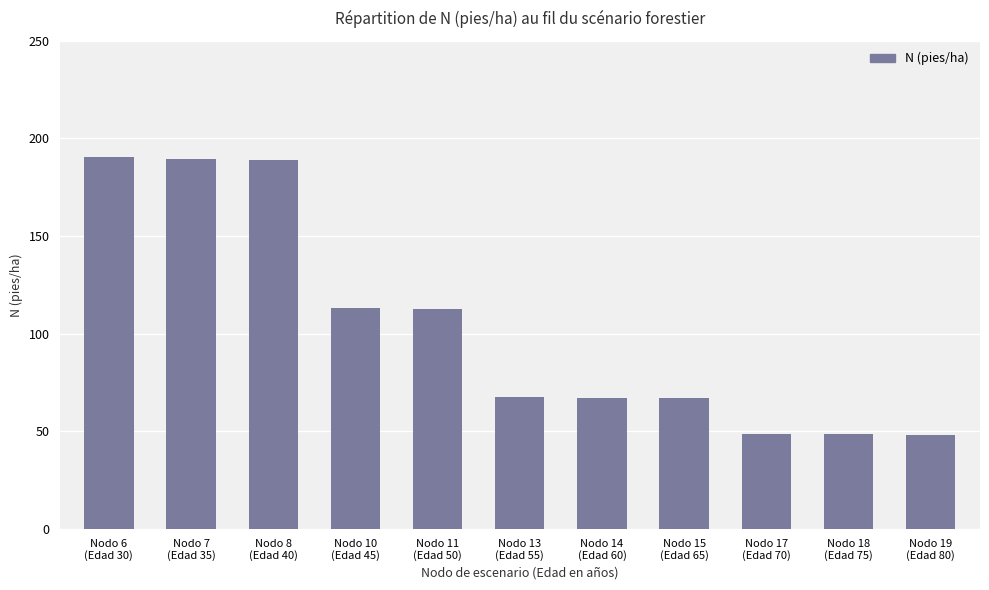

What is the difference between the maximum and minimum values?

142.0